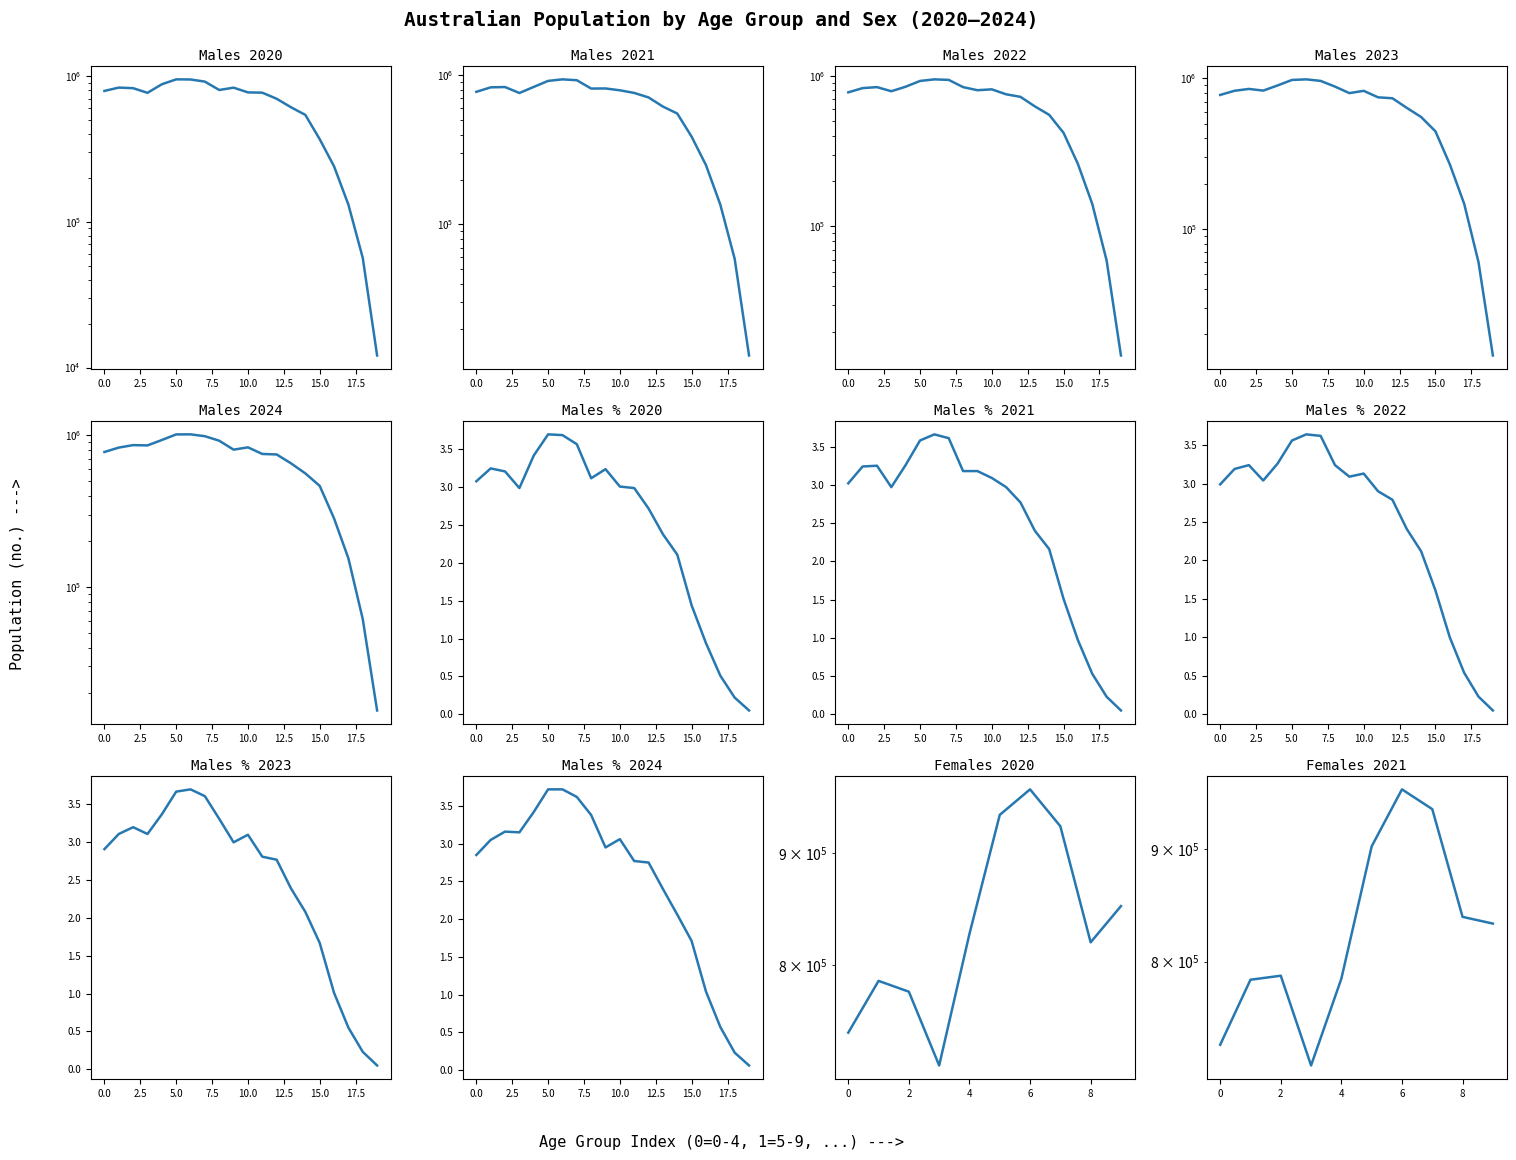

Which series changed the most between 11 and 14?

Males 2020